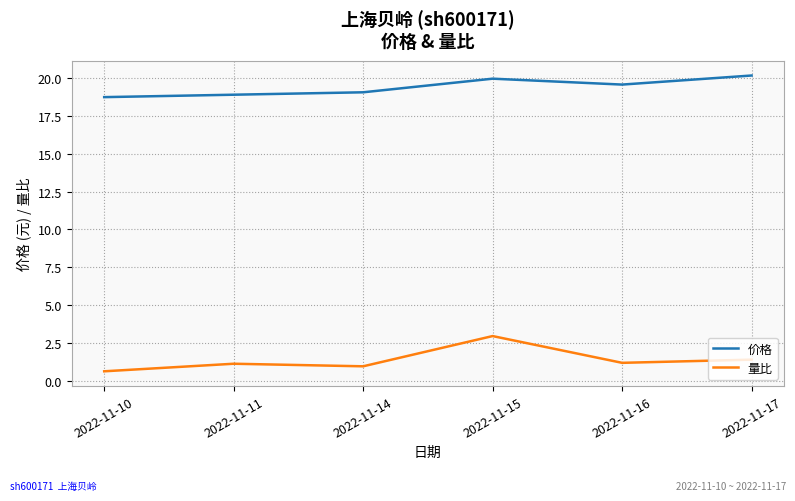

True or false: 量比 and 价格 cross at least once.

False